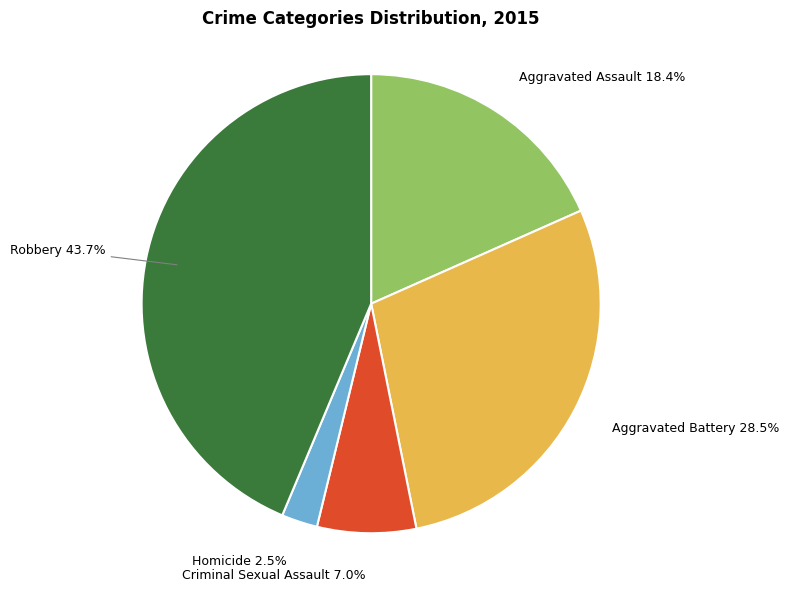

Does any single category account for the majority?

No